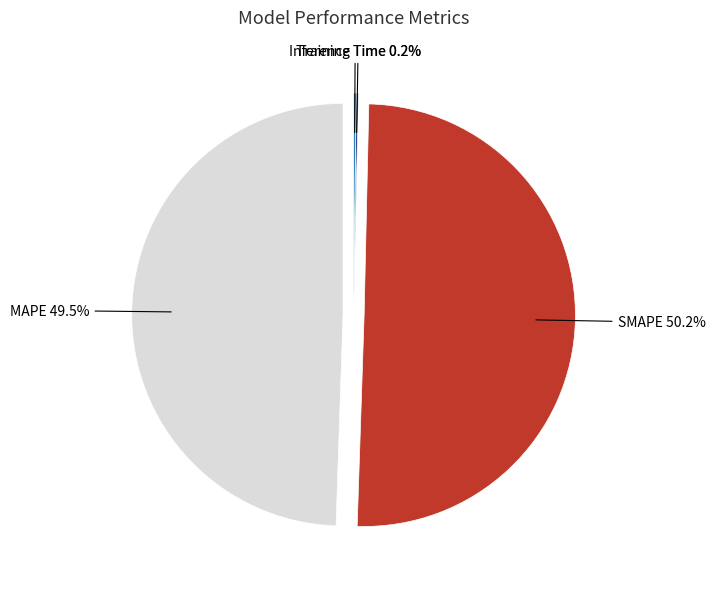

To the nearest percent, what is the difference between the MAPE and SMAPE slice percentages?

1%